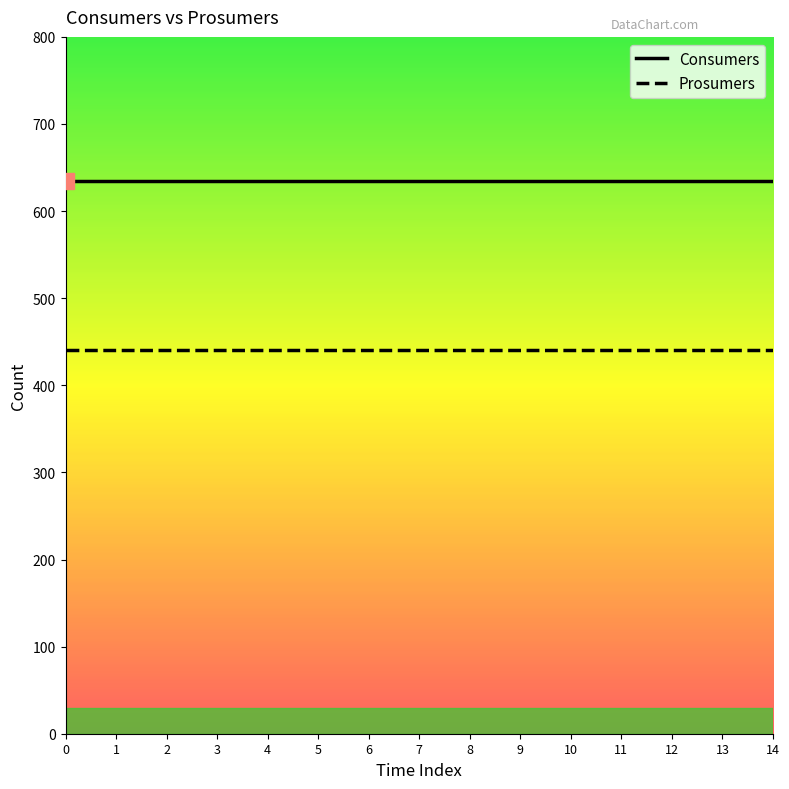

Reading right to left, what are all the values shown in this chart?

Consumers: 14=635	13=635	12=635	11=635	10=635	9=635	8=635	7=635	6=635	5=635	4=635	3=635	2=635	1=635	0=635
Prosumers: 14=440	13=440	12=440	11=440	10=440	9=440	8=440	7=440	6=440	5=440	4=440	3=440	2=440	1=440	0=440